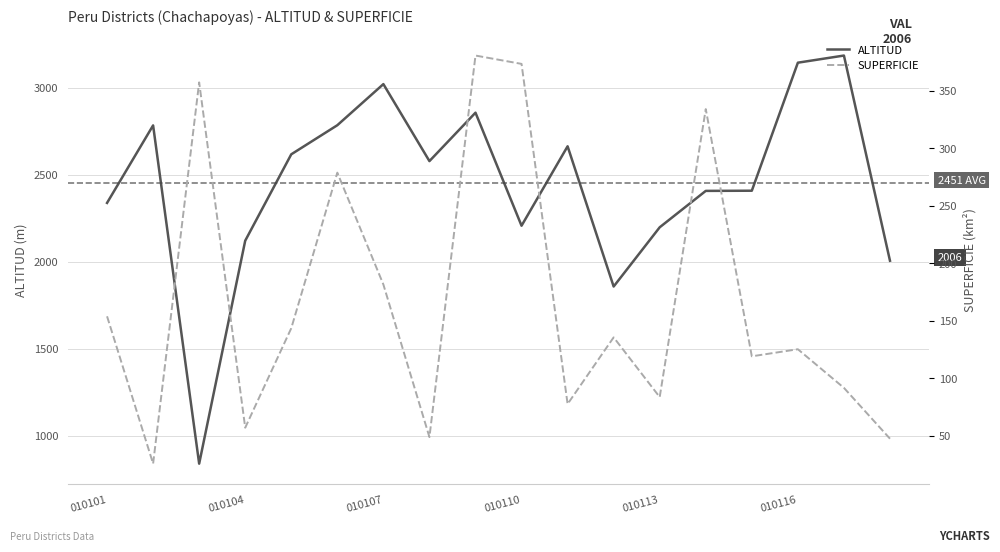

List the series in order of their overall mean, highest first.

ALTITUD, SUPERFICIE